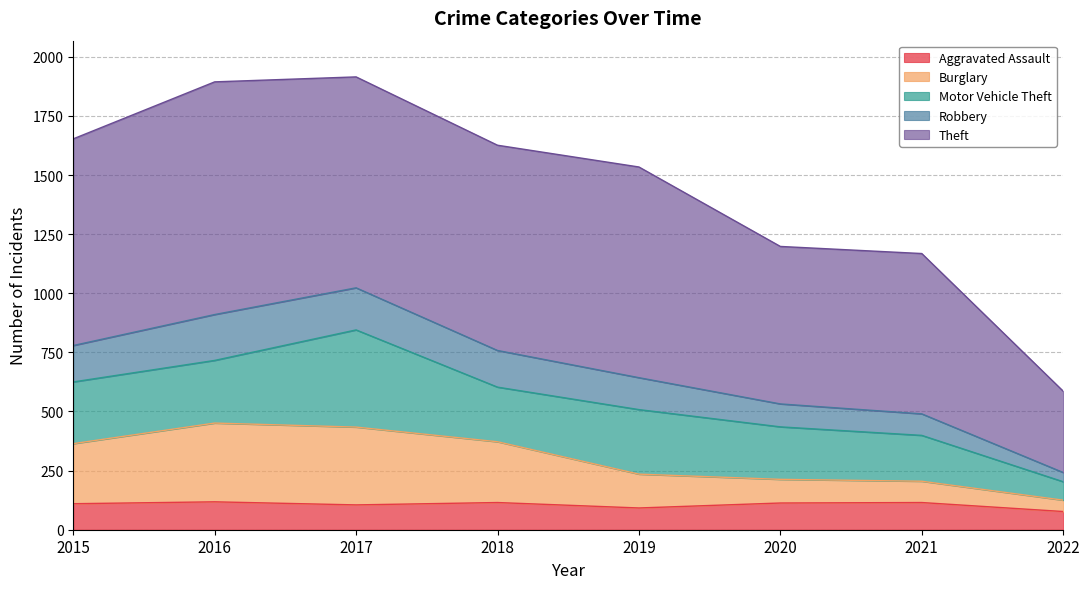

Is it true that Aggravated Assault equals 191 at 2018?

False